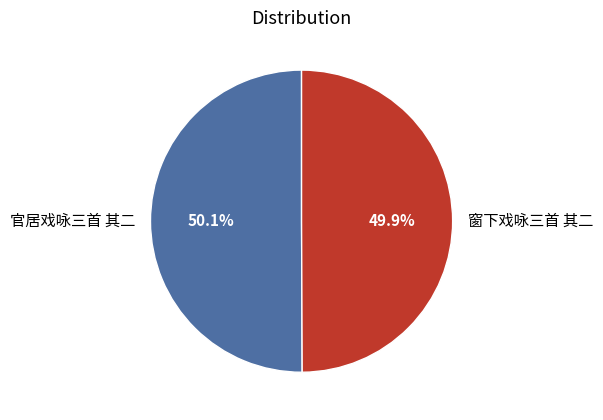

Approximately how many times larger is the value at 窗下戏咏三首 其二 compared to 官居戏咏三首 其二?

1.0